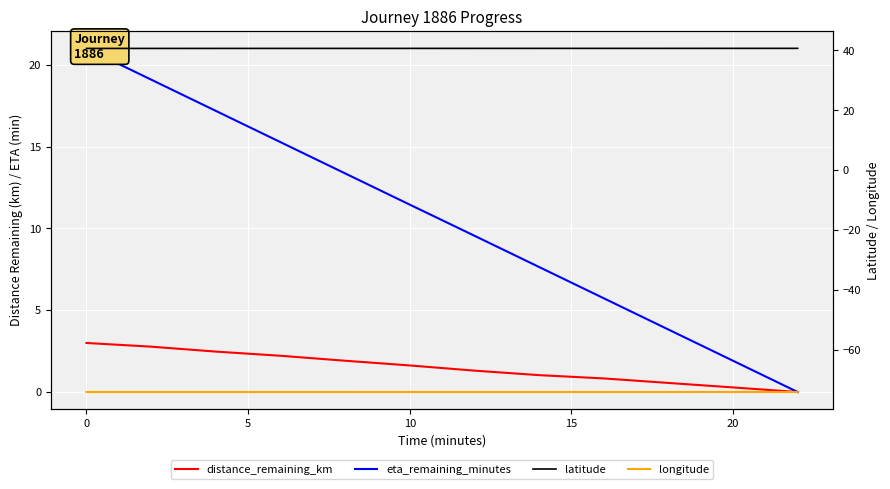

True or false: distance_remaining_km has a value of 1.5 at 10.

False